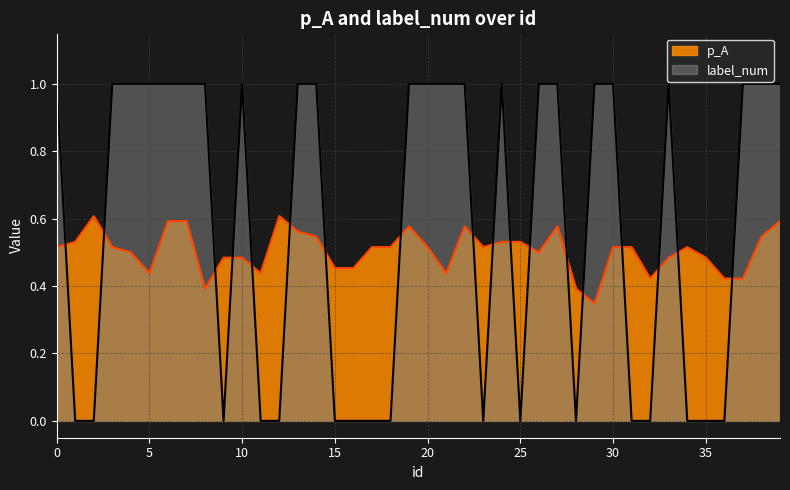

At which category does the chart reach its minimum across all series?

1